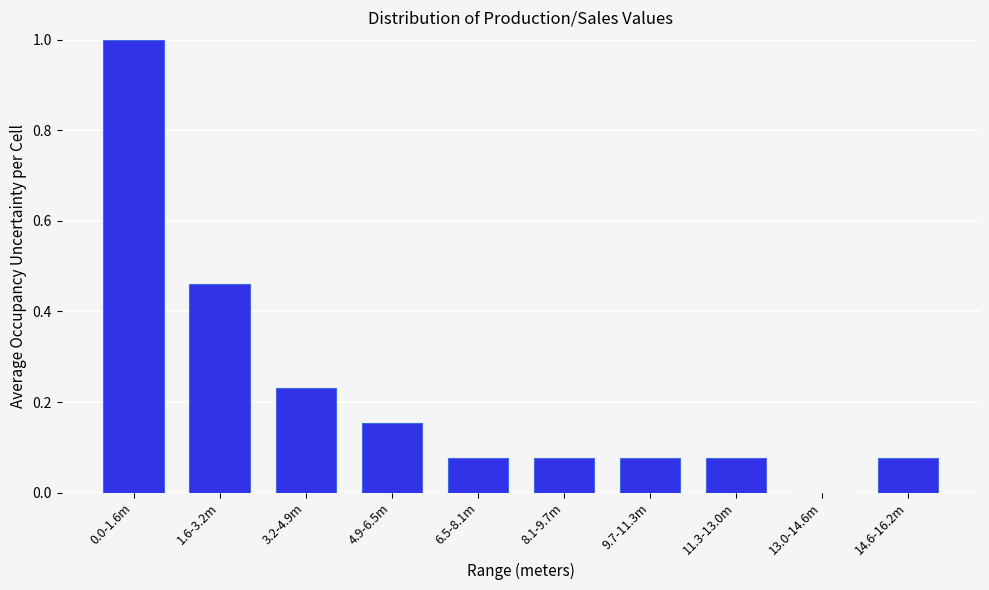

What is the sum of all values?

2.2